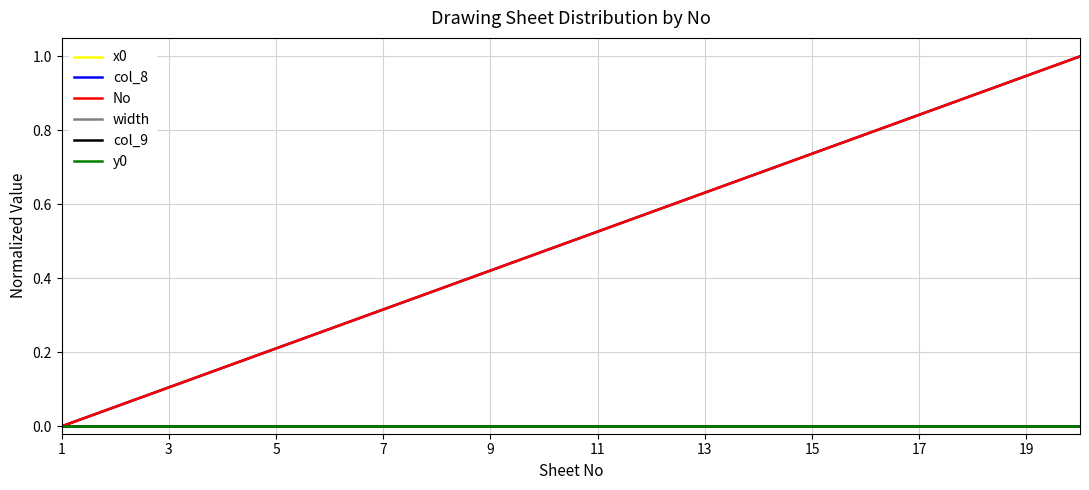

Is this an area chart (filled region under the line)?

No